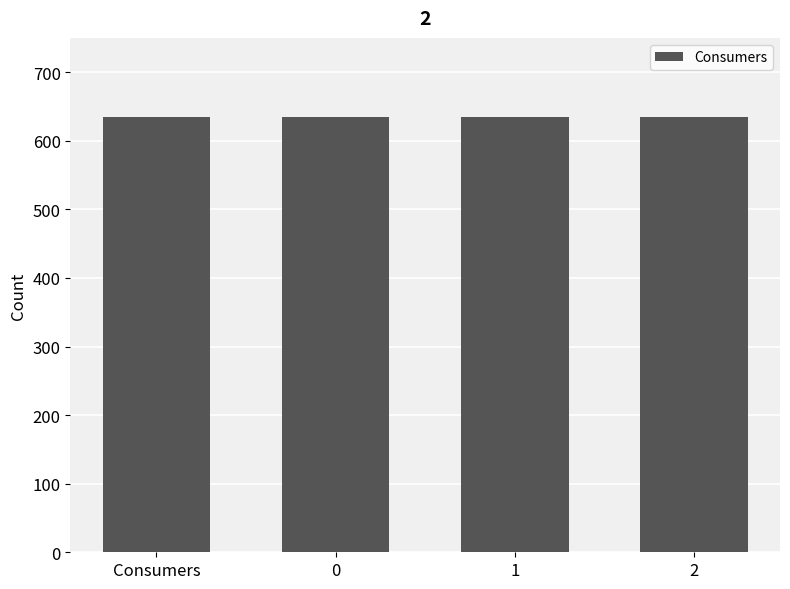

At how many categories does at least one series exceed 581?

4